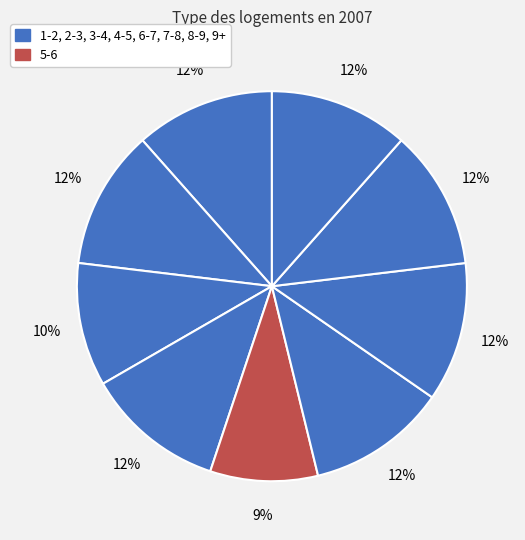

How many slices are in this pie chart?

9